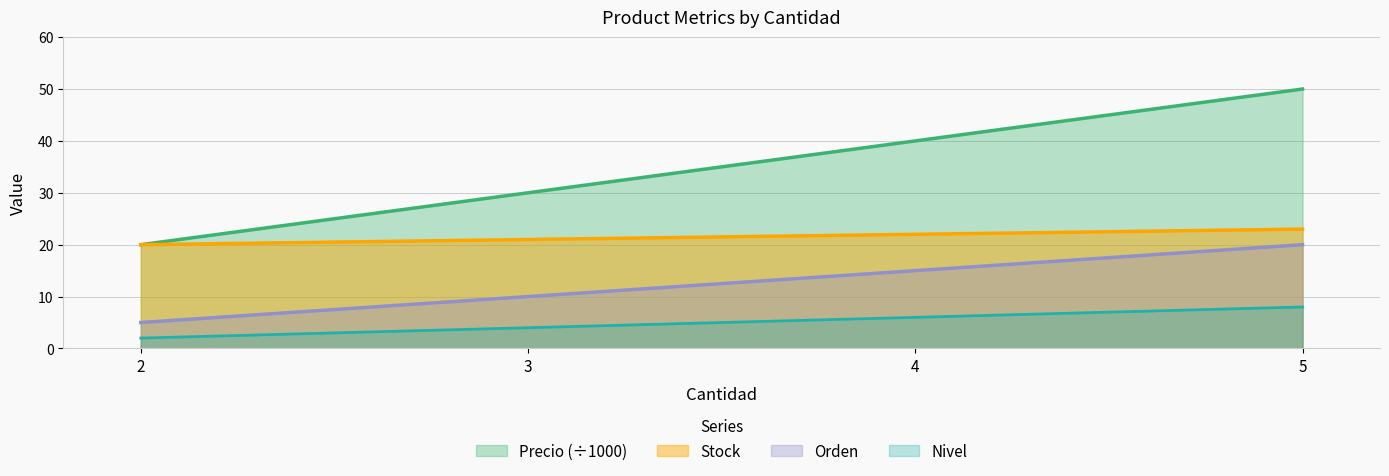

How many lines are shown in the chart?

4